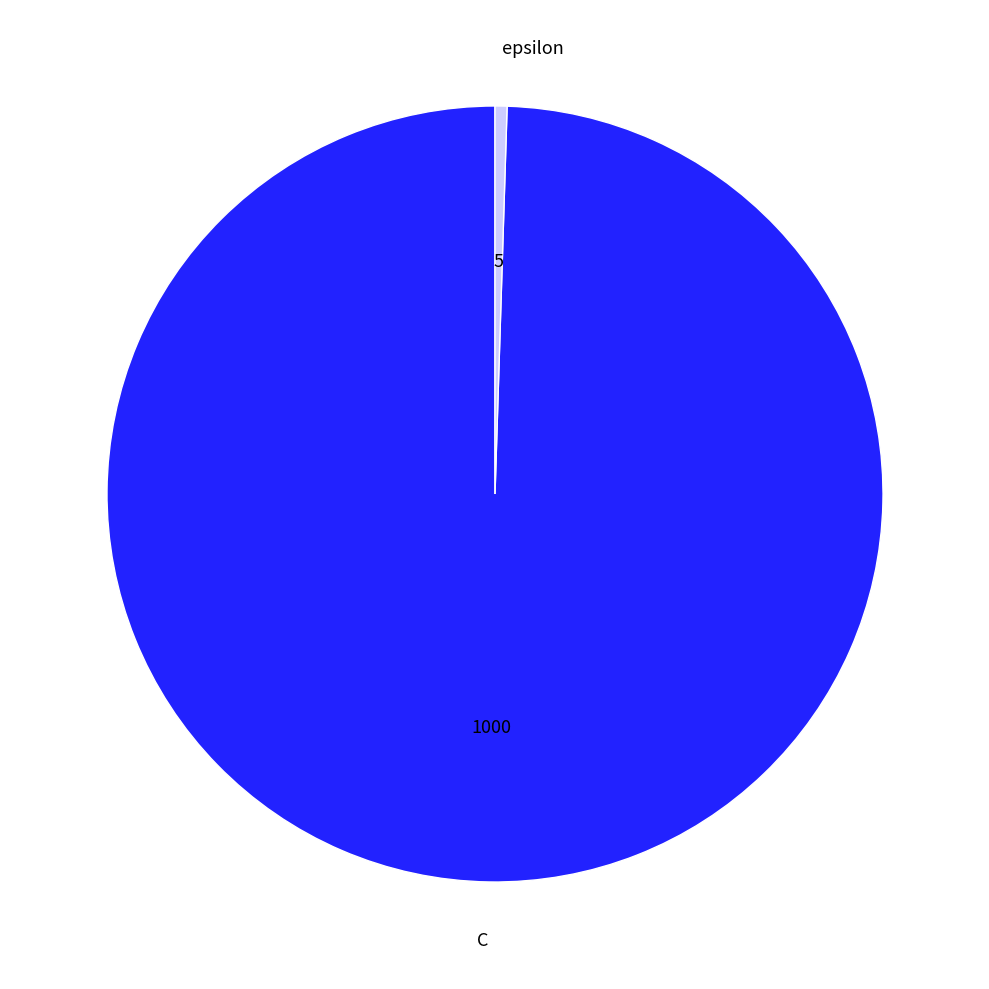

Which category accounts for the majority?

C